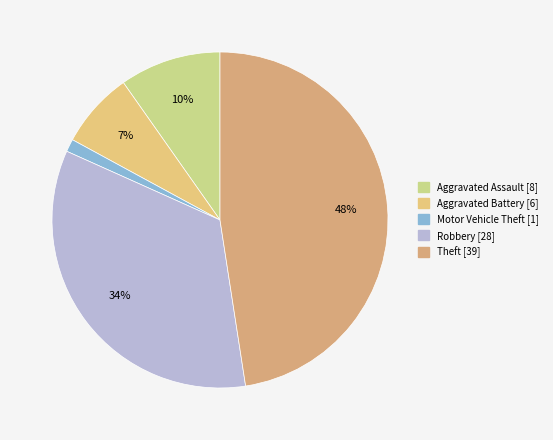

How many segments does this pie chart have?

5